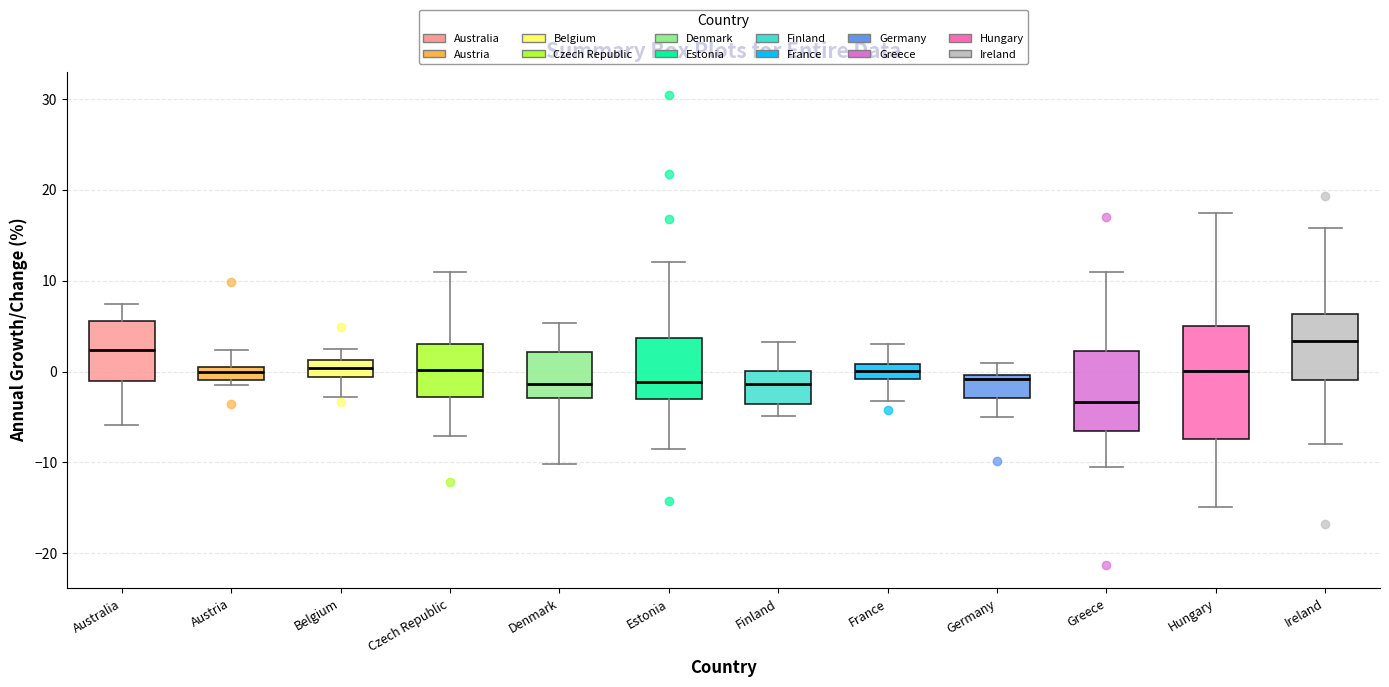

Which box is the tallest, from its lower edge to its upper edge?

Hungary